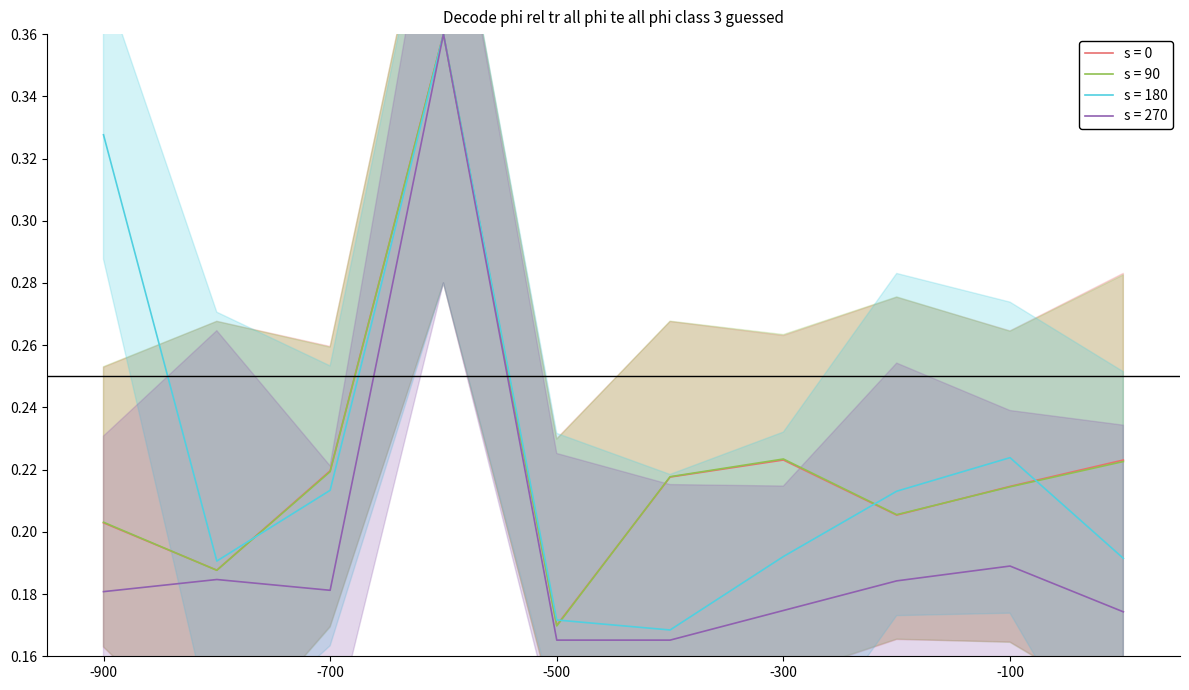

Where is s = 90 nearest to the value 0?

-500